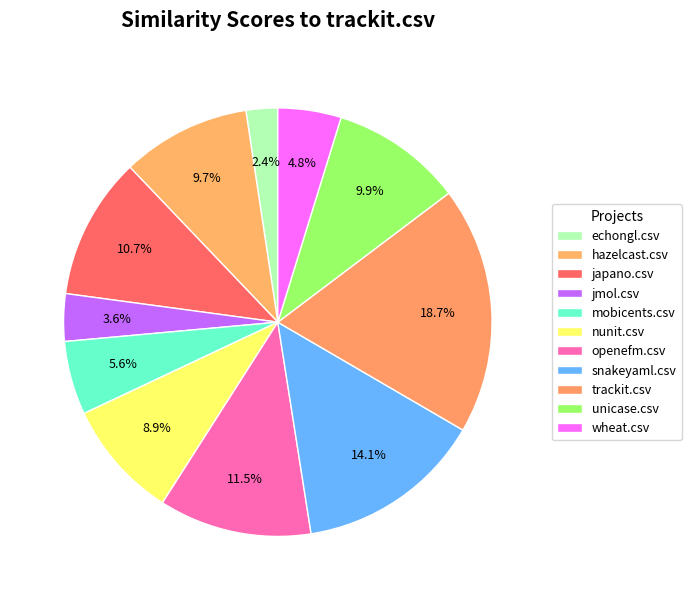

What percentage is the snakeyaml.csv slice, to the nearest percent?

14%